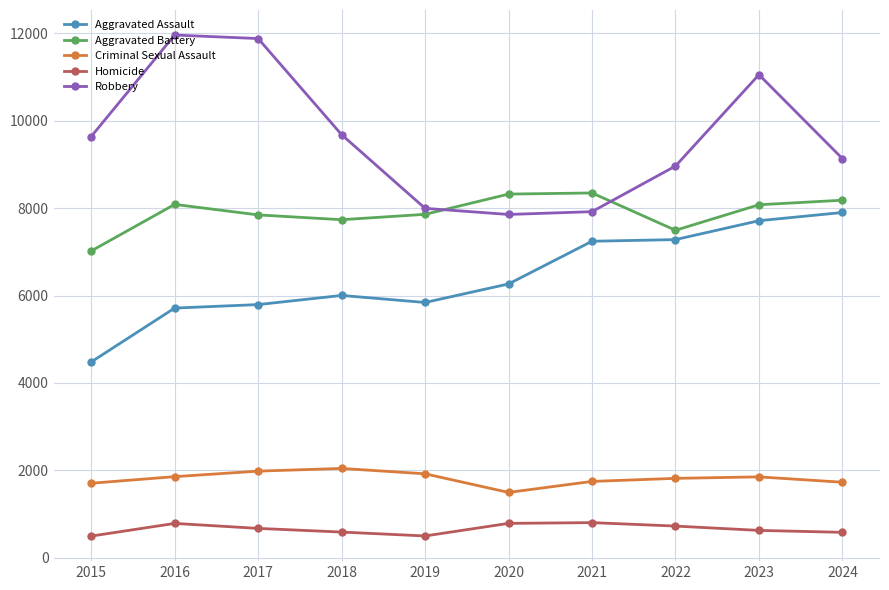

How many values in the Aggravated Assault series are below 6265?

5